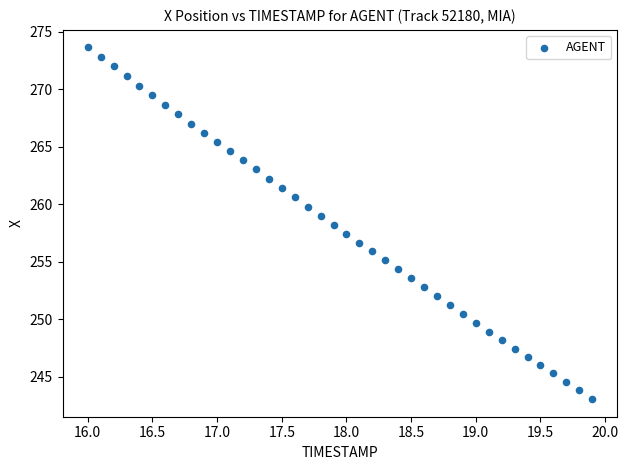

What is the range of Y values (max minus min)?

30.6